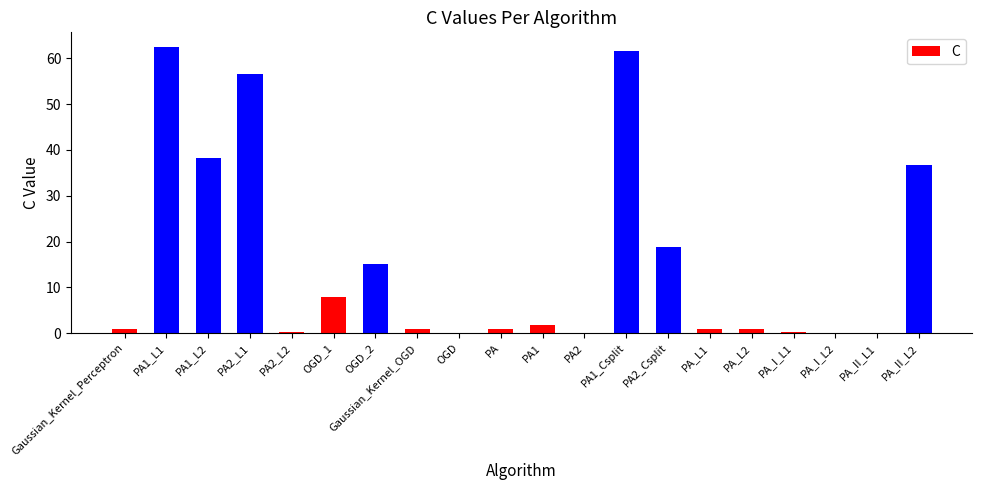

The value at PA2_Csplit is 27.5. True or false?

False